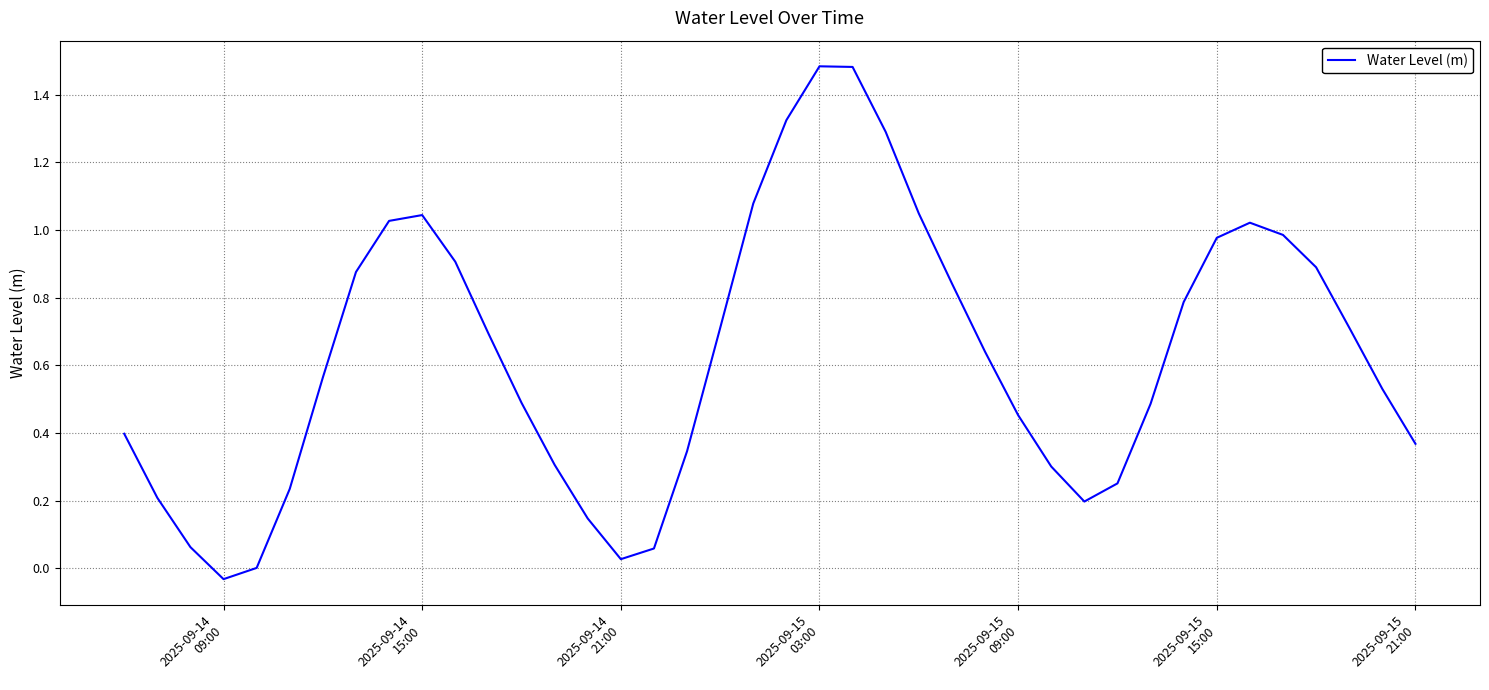

Does the chart have visible grid lines?

Yes